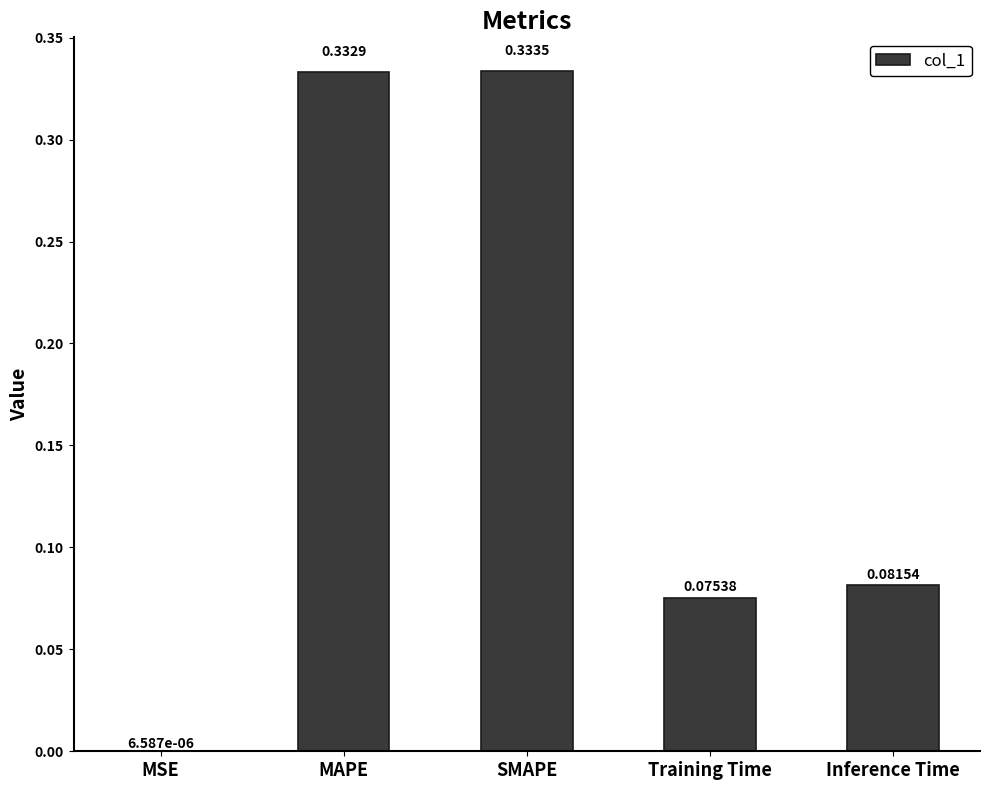

At which label is the value closest to 0?

MSE